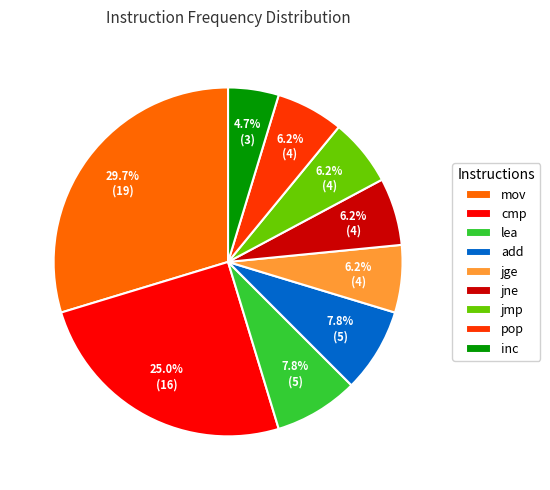

How much of the chart is everything except inc?

95.3%